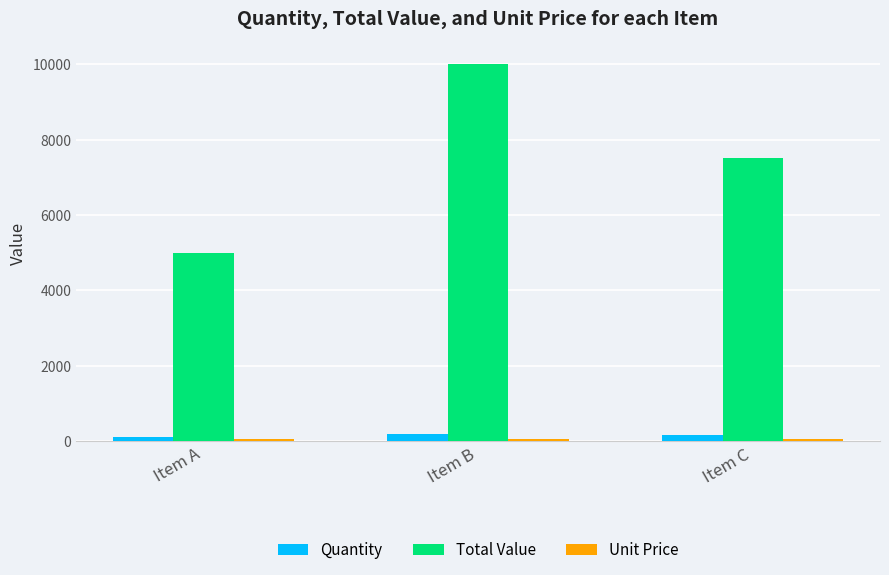

Are the bars grouped side by side (vs. stacked)?

Yes